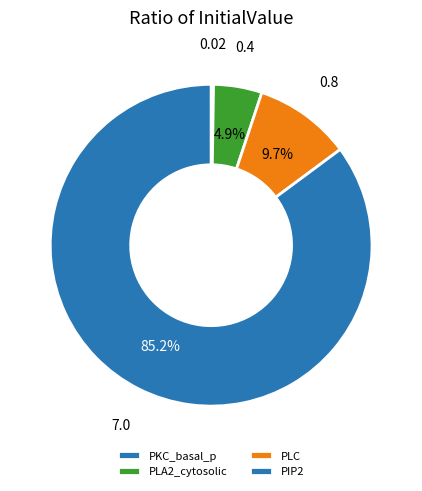

Which slice is the smallest?

PKC_basal_p